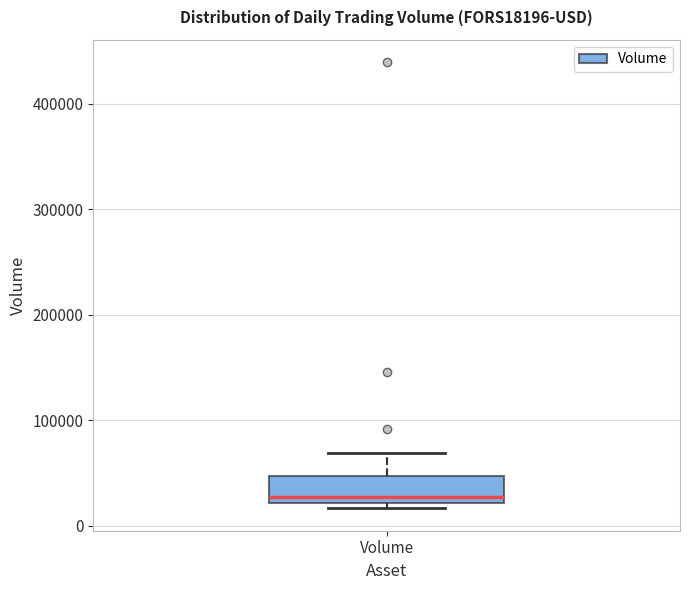

Transcribe this box plot: give where the median line is, the range the box spans, and where the two whiskers end, as read against the y-axis. The values are not printed on the chart, so give them approximately, as read against the axis.

median 30000, box 20000 to 50000, whiskers 20000 (just below the box's lower edge) to 70000